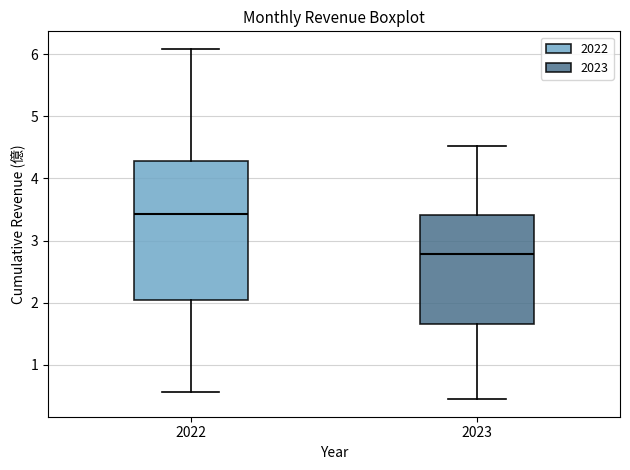

Reading left to right, read every box against the y-axis: the position of its median line, the range the box covers, and the ends of its whiskers. The values are not printed on the chart, so give them approximately, as read against the axis.

2022: median 3.4, box 2.0 to 4.3, whiskers 0.6 to 6.1
2023: median 2.8, box 1.7 to 3.4, whiskers 0.4 to 4.5